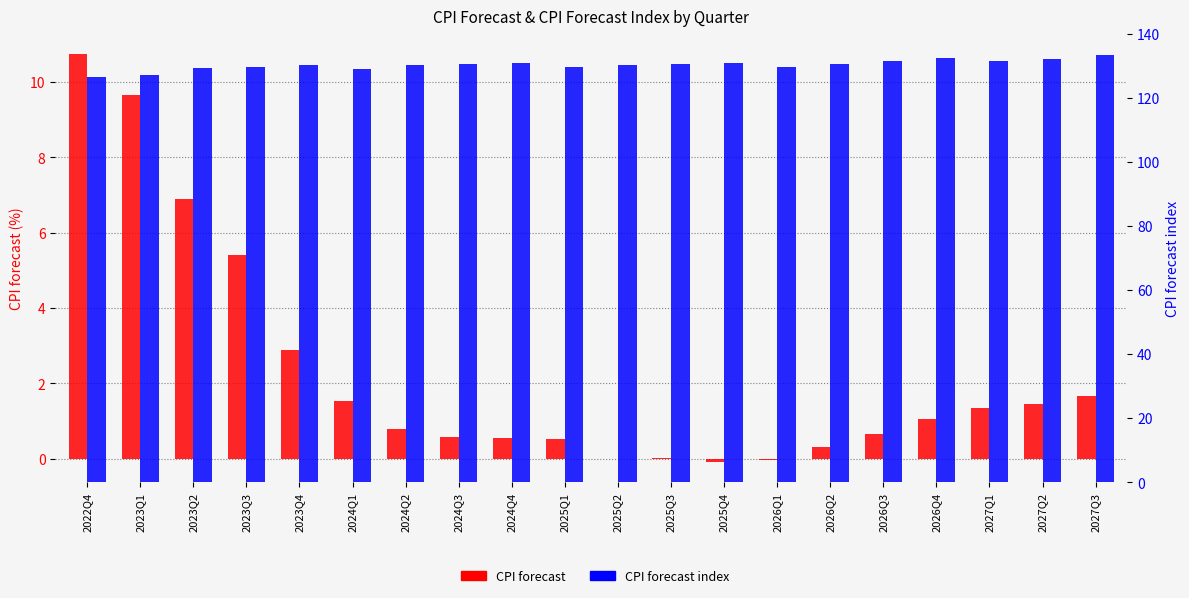

At how many categories does at least one series exceed 12?

20